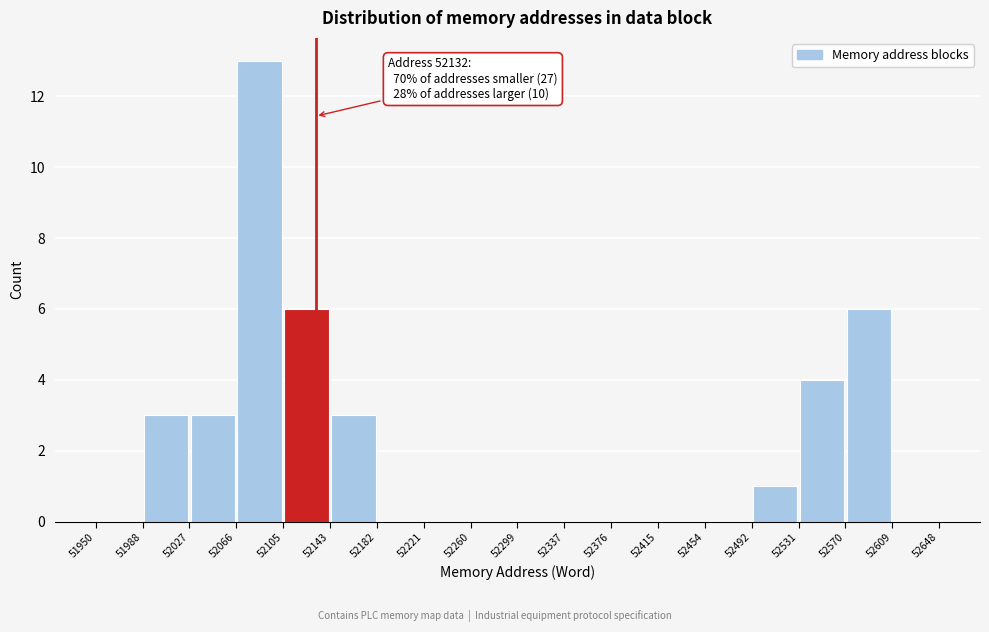

Over which range of the x-axis is the bar tallest?

52066 to 52105